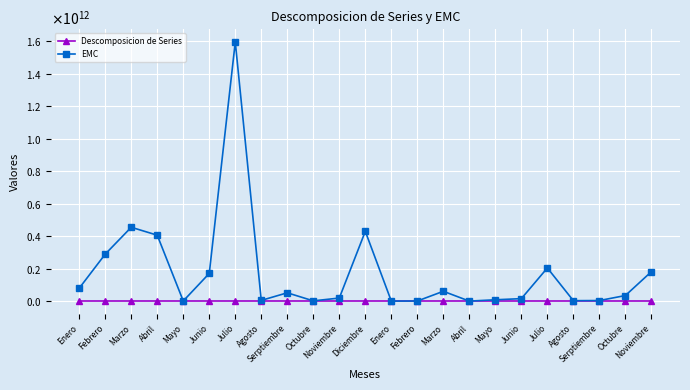

Which has a higher value, Julio or Abril?

Julio